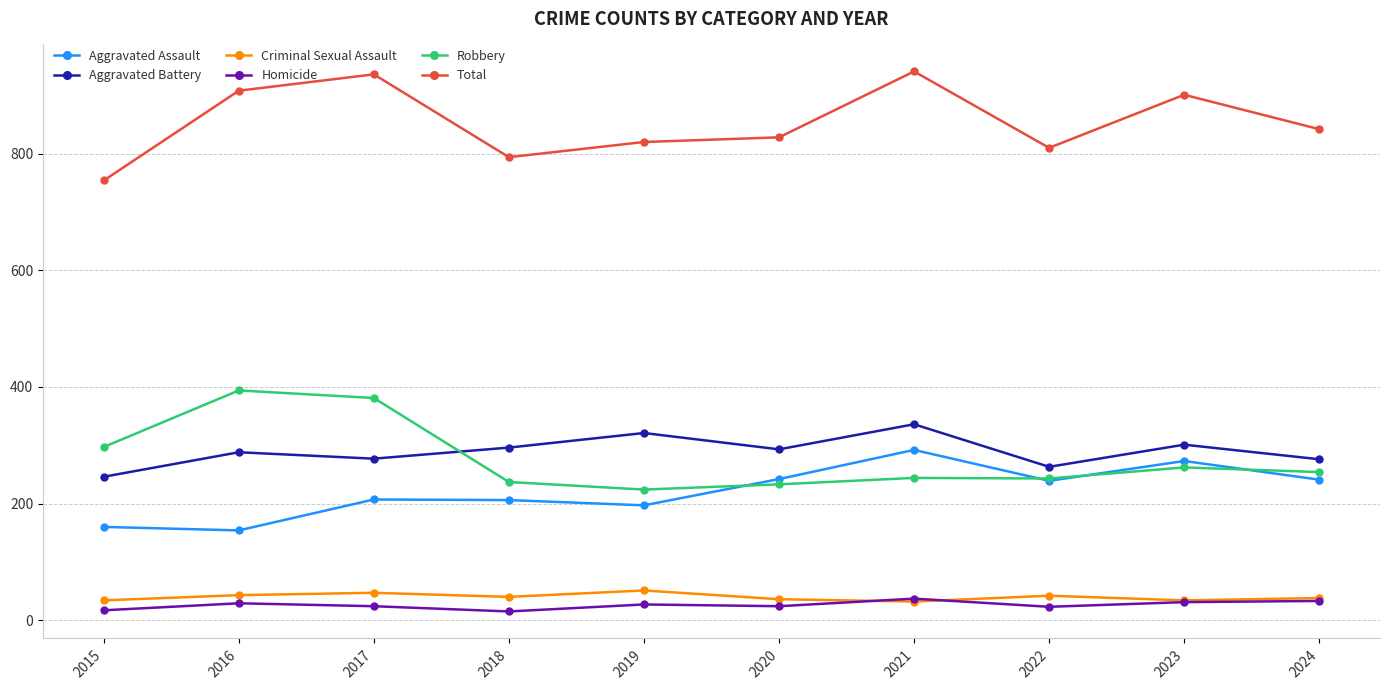

Between 2017 and 2024, which series saw the biggest shift?

Robbery